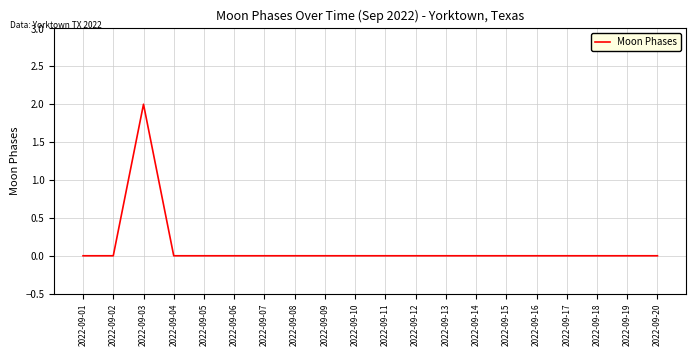

At which category does the chart reach its peak across all series?

2022-09-03